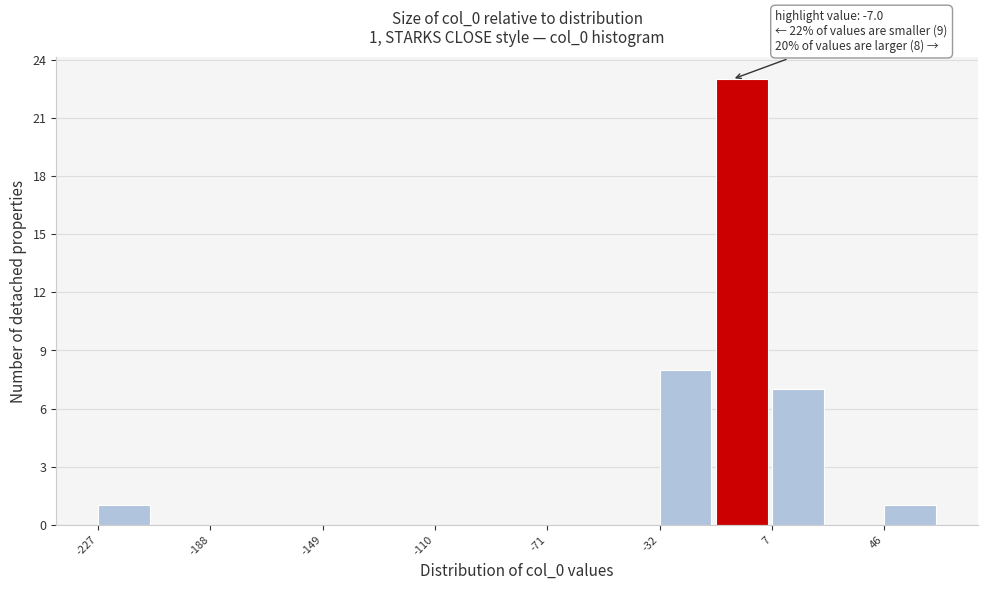

Around what value on the x-axis is the tallest bar? Give the approximate position of its centre, as read against the axis.

-5